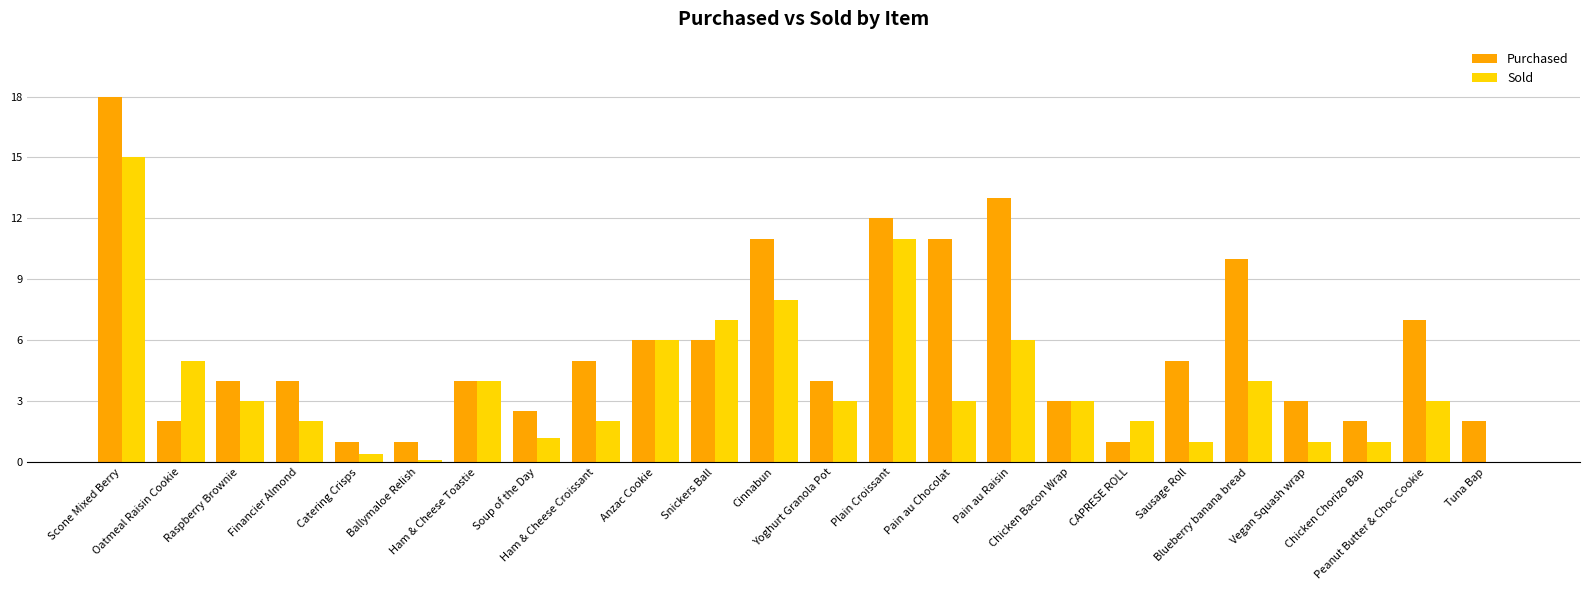

How many positive values does the Sold series have?

23